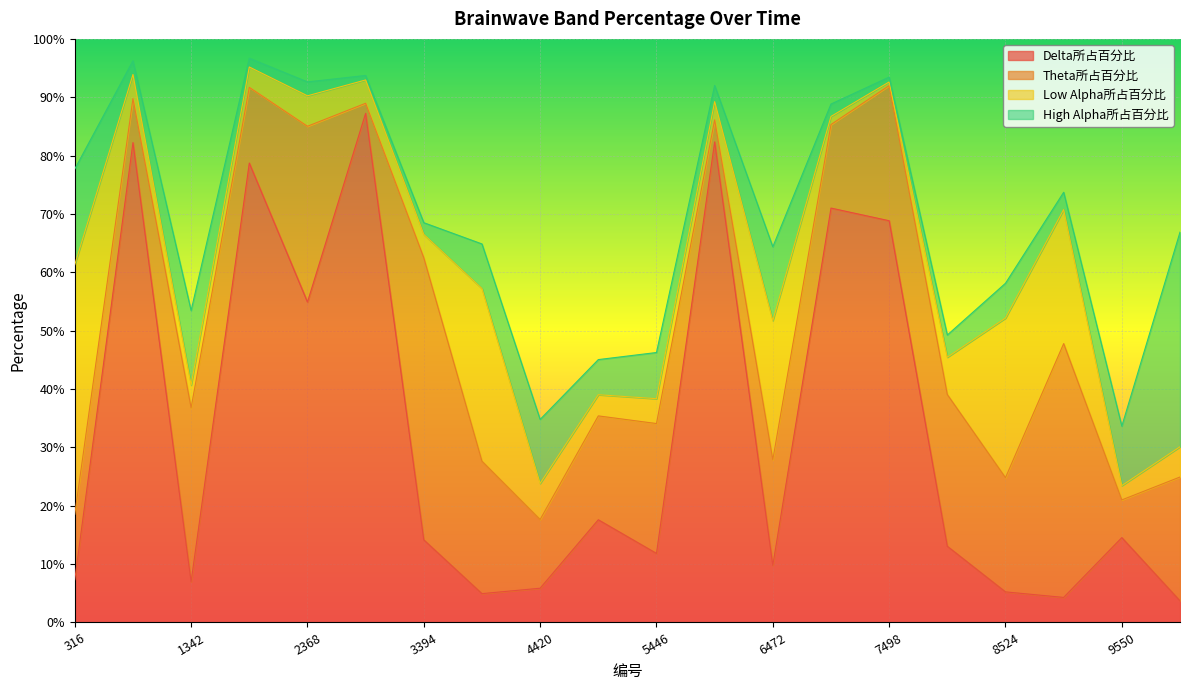

Which category has the highest value across all series?

2881